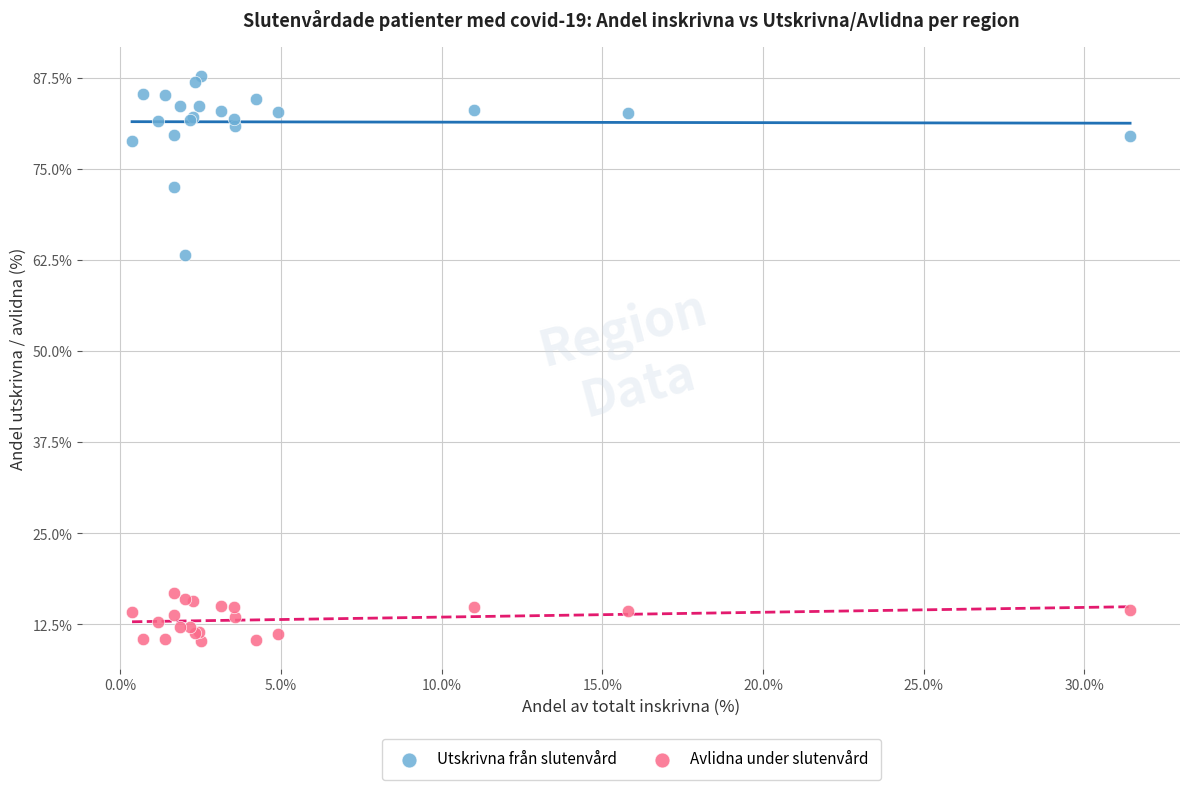

In the Utskrivna från slutenvård series, what Y value is closest to 75?

72.6